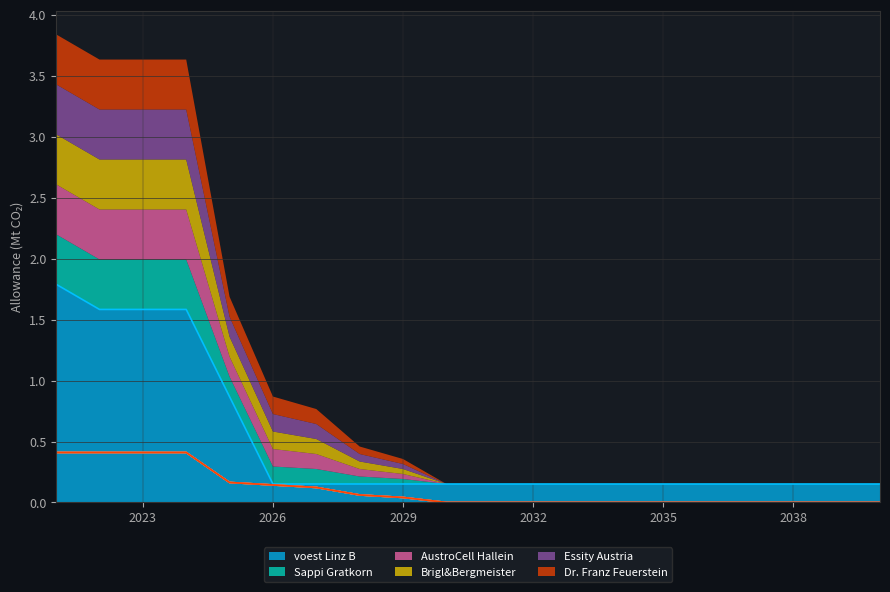

What is the sum of all Dr. Franz Feuerstein values?

2.2